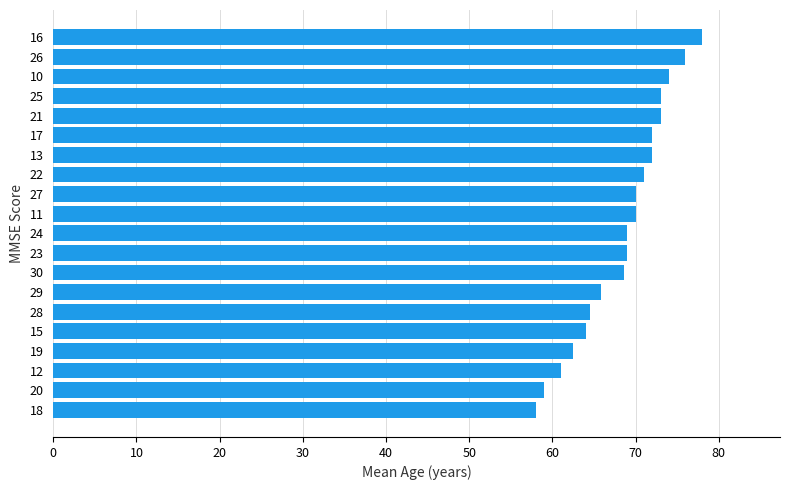

What is the difference between the maximum and minimum values?

20.0